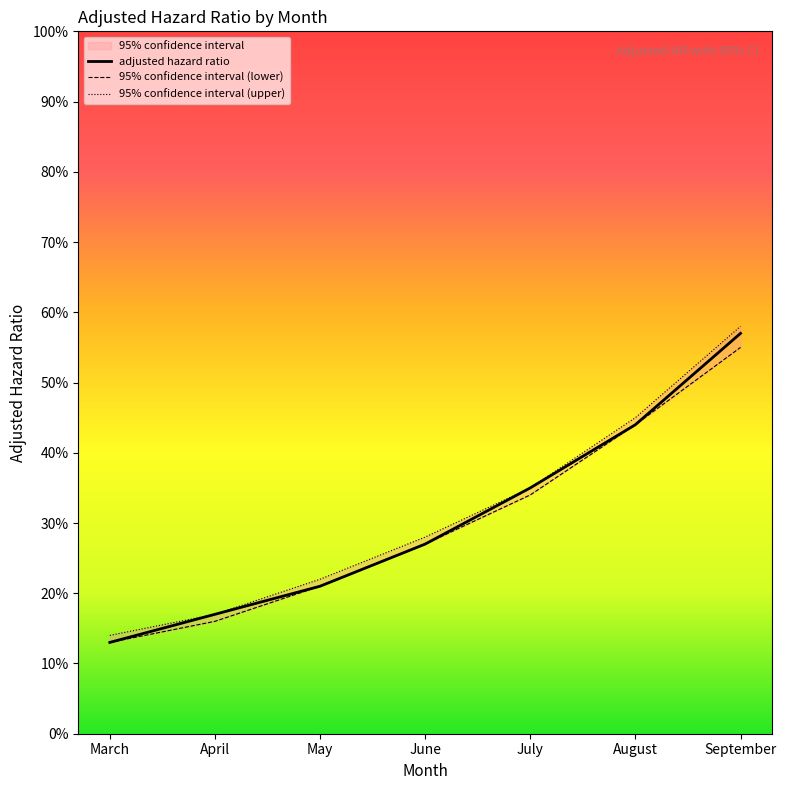

Between April and September, which is larger?

September